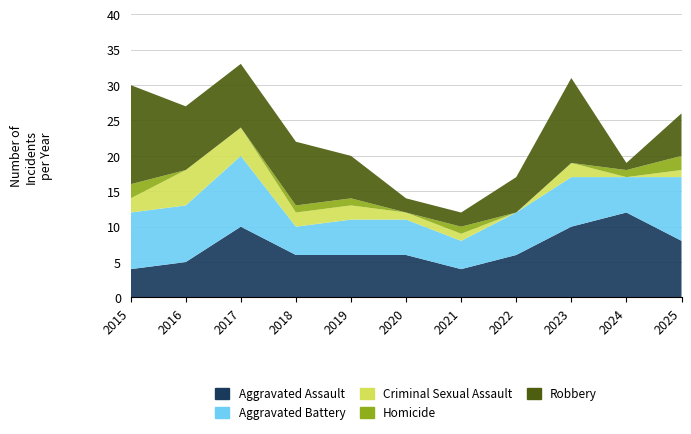

Which series has the largest range (max minus min)?

Robbery